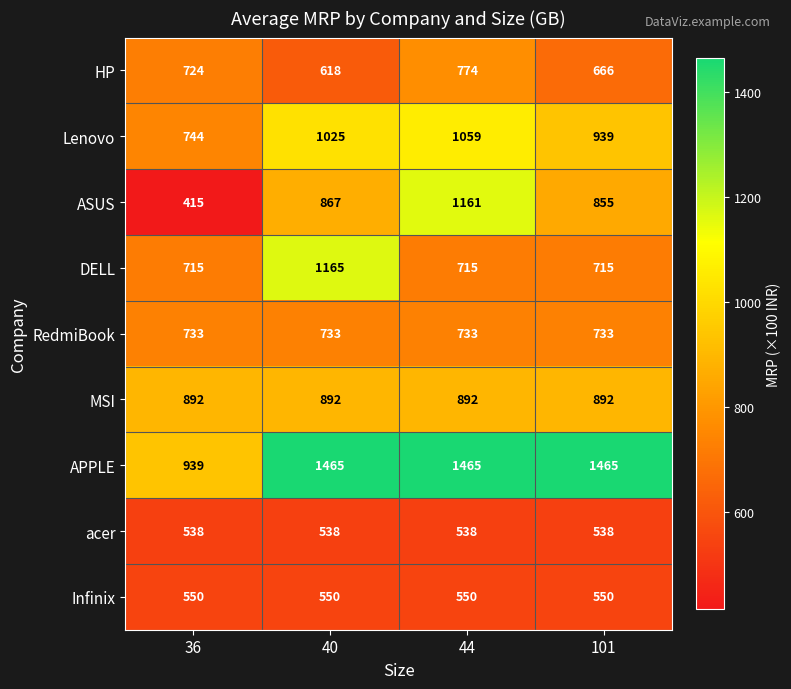

List the series in order of their peak value, highest first.

APPLE, DELL, ASUS, Lenovo, MSI, HP, RedmiBook, Infinix, acer